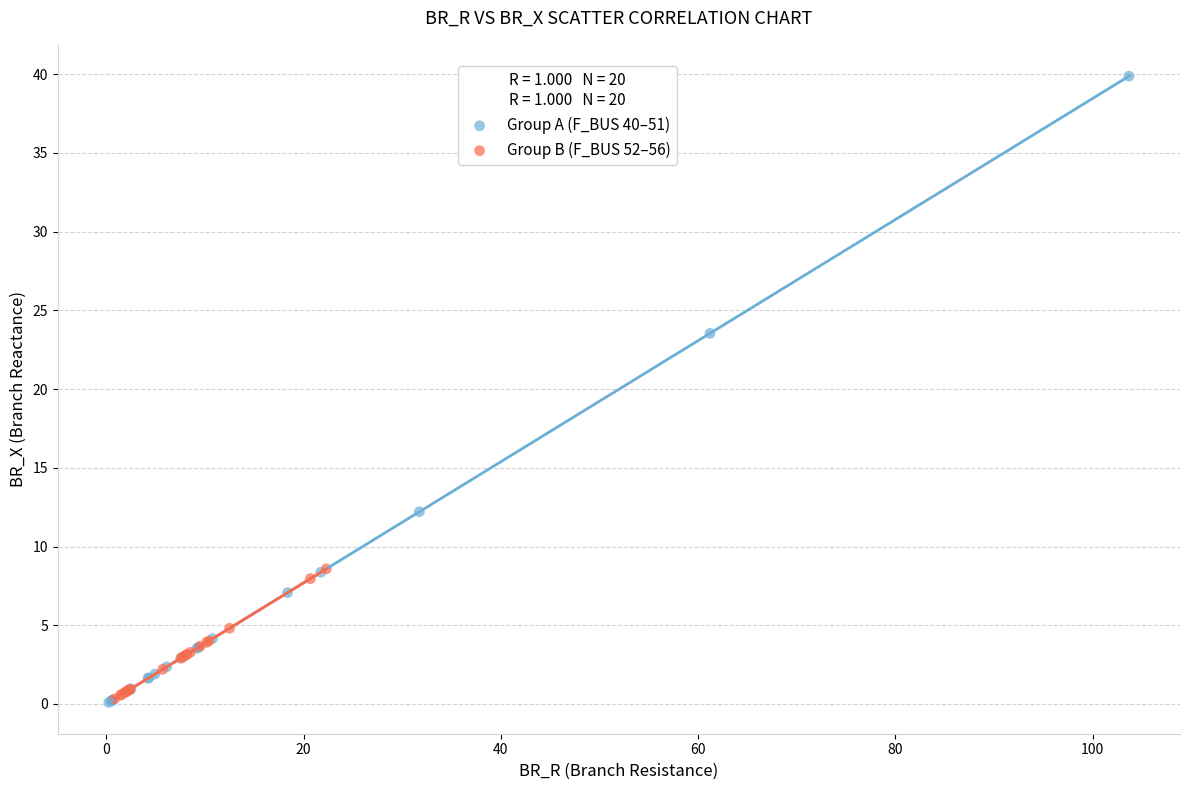

What are all the series names shown in the legend?

Group A (F_BUS 40–51), Group B (F_BUS 52–56)